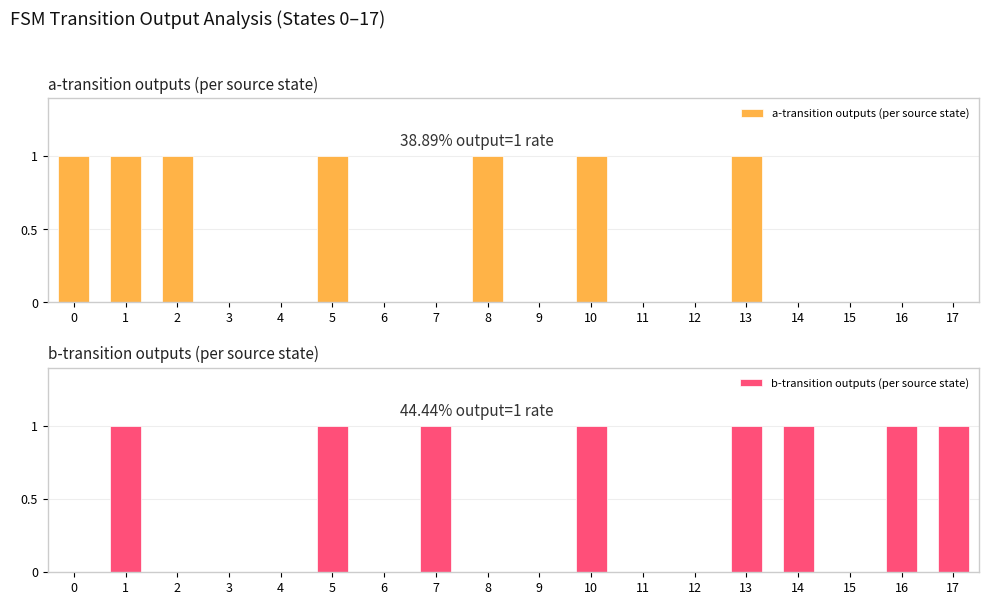

At which category is the sum across all series the highest?

1